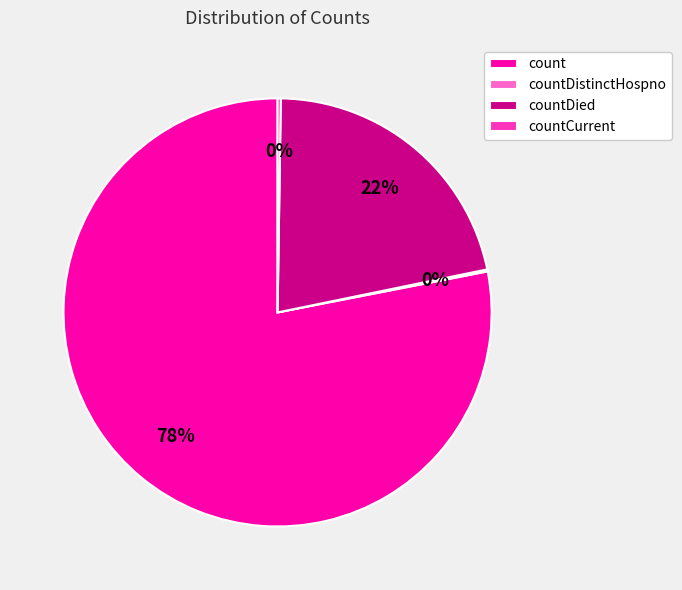

Is it true that count is 78% of the pie?

True